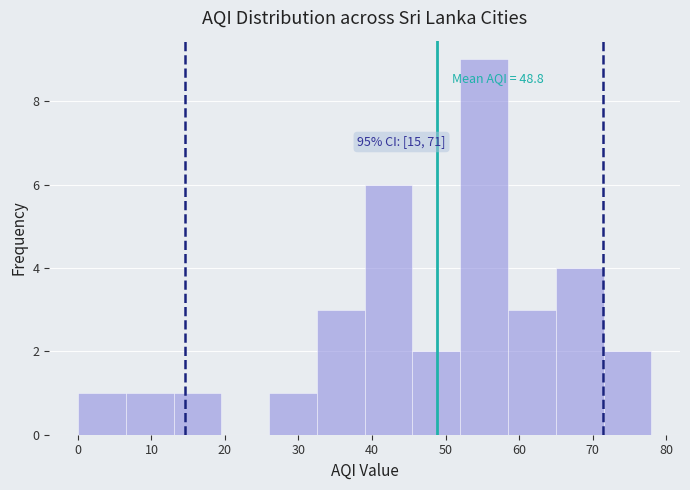

Over which range of the x-axis is the bar tallest?

52.0 to 58.5